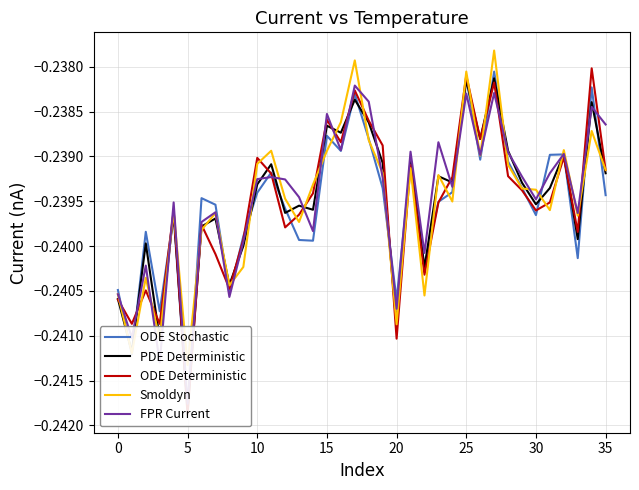

What is the sum of the PDE Deterministic values at 34 and 29?

-0.5